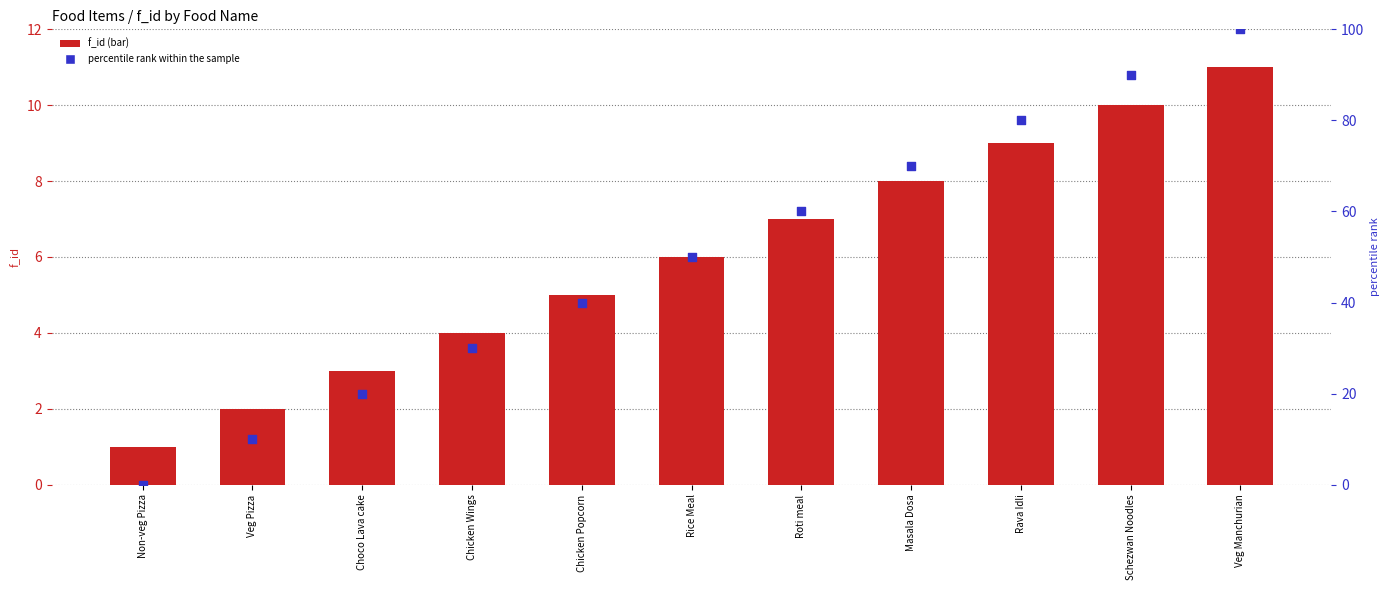

Which series has the largest Y range (max minus min)?

percentile rank within the sample